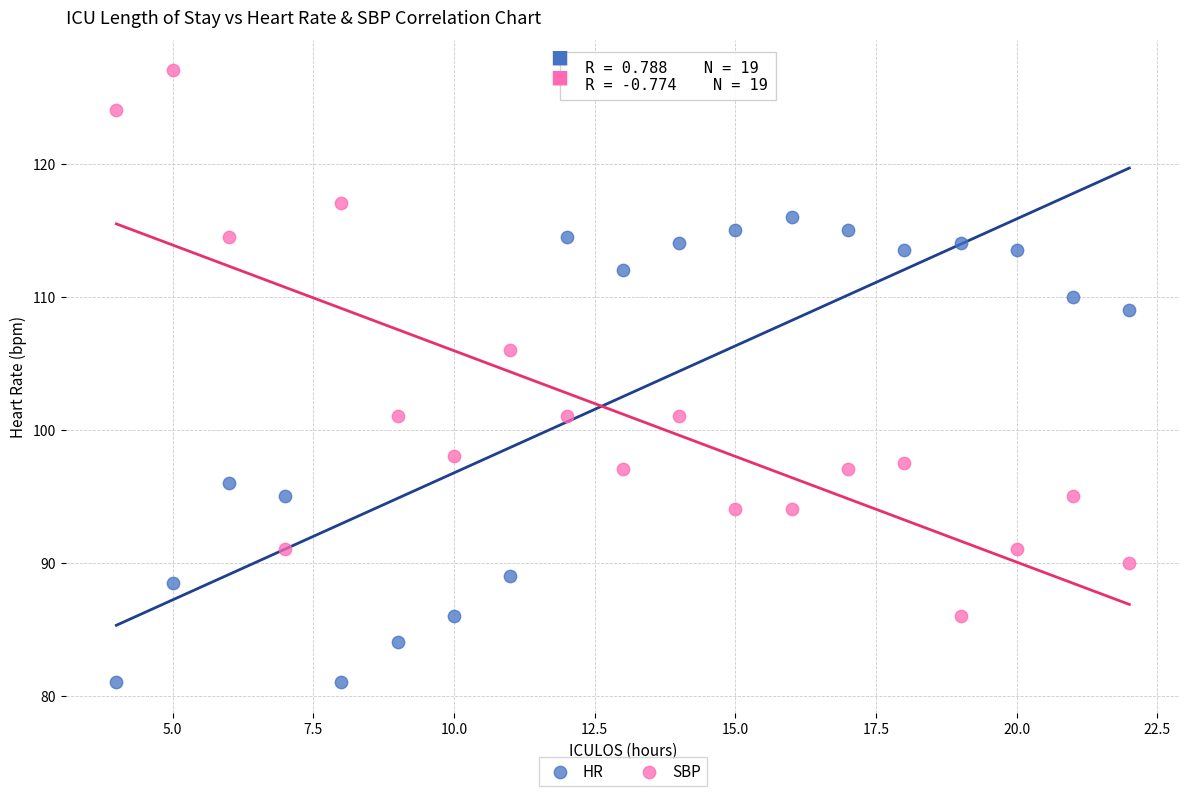

Which series contains the highest Y value?

SBP